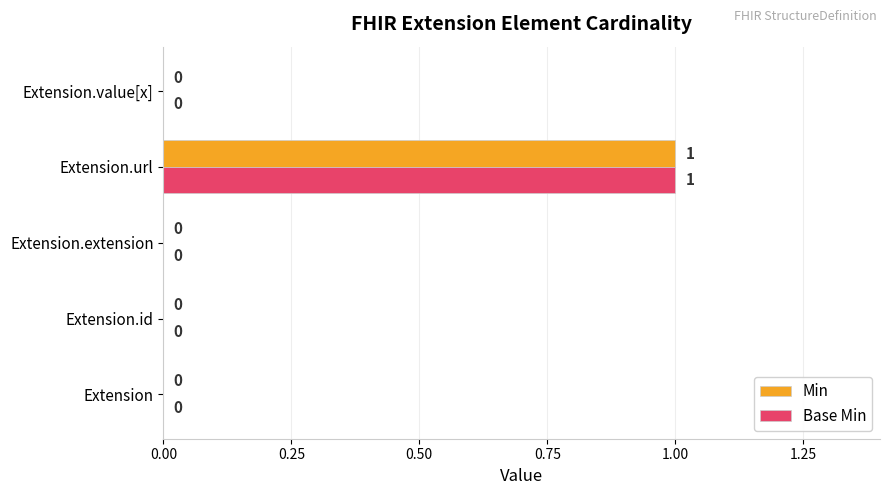

Is the value of Base Min at Extension.url greater than the value of Min at Extension.id?

Yes